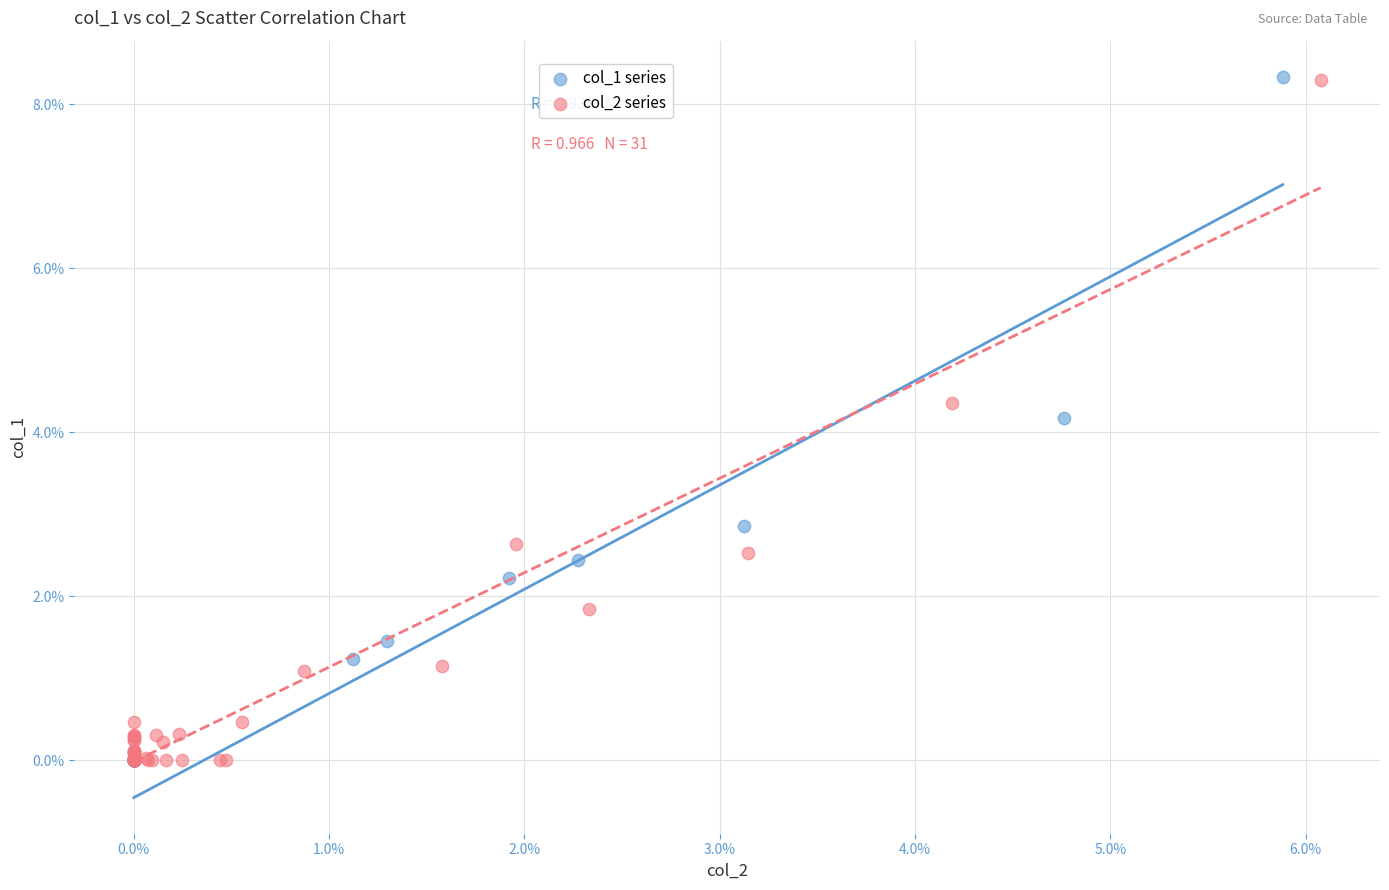

What are all the series names shown in the legend?

col_1 series, col_2 series